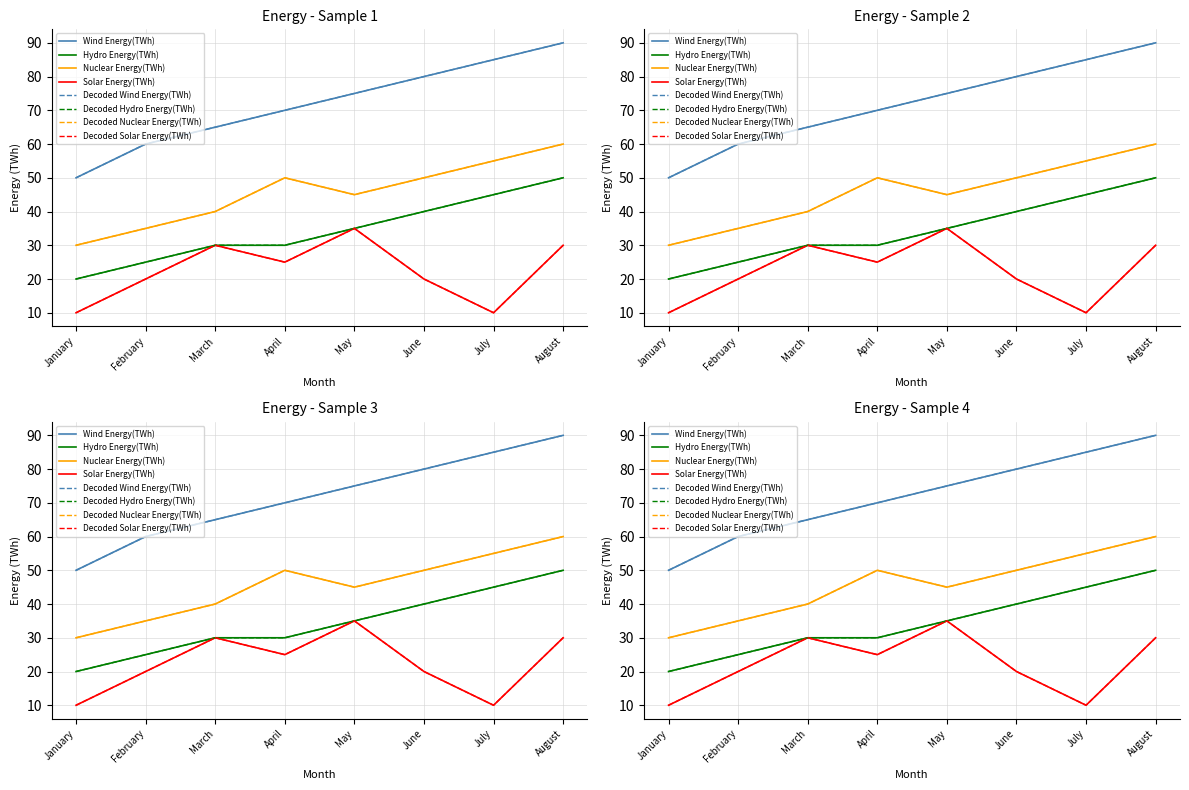

At which category does Solar Energy(TWh) reach its first local valley?

April